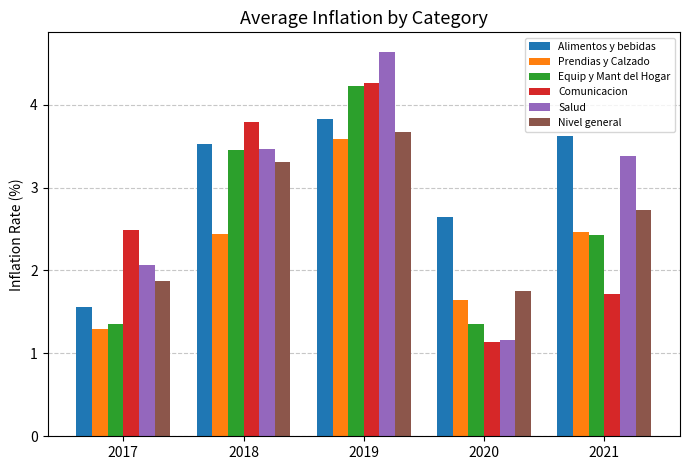

What is the spread (max minus min) of values at 2021?

1.9